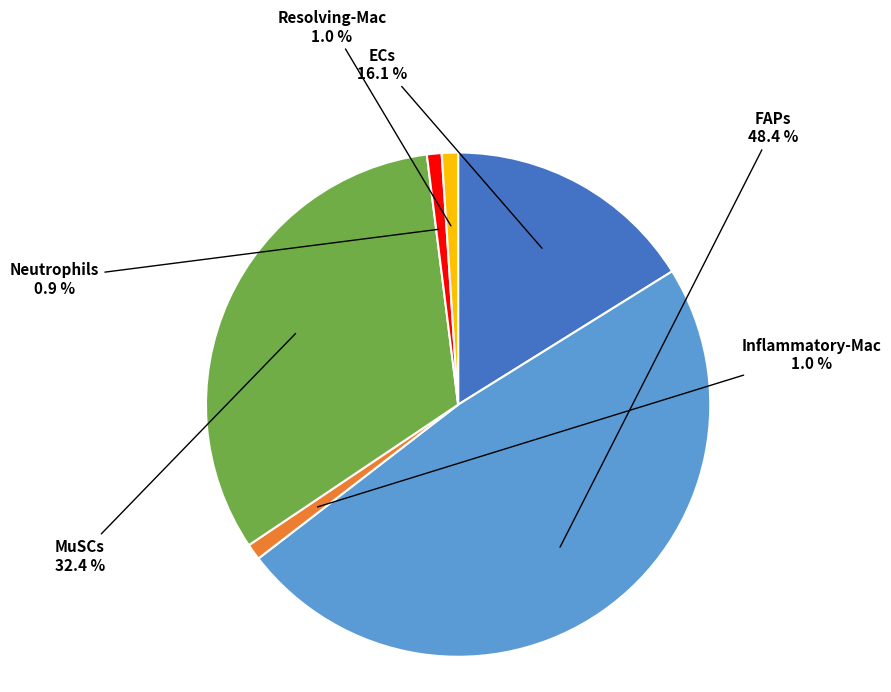

True or false: Resolving-Mac accounts for 10% of the total.

False